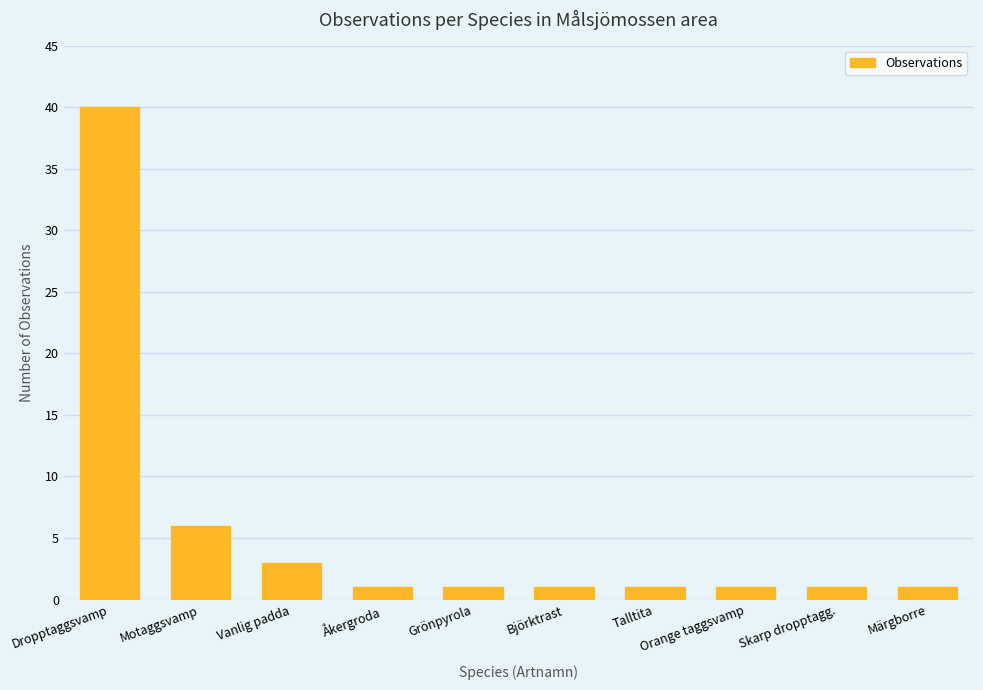

Reading left to right, what are all the values shown in this chart?

Dropptaggsvamp=40	Motaggsvamp=6	Vanlig padda=3	Åkergroda=1	Grönpyrola=1	Björktrast=1	Talltita=1	Orange taggsvamp=1	Skarp dropptagg.=1	Märgborre=1